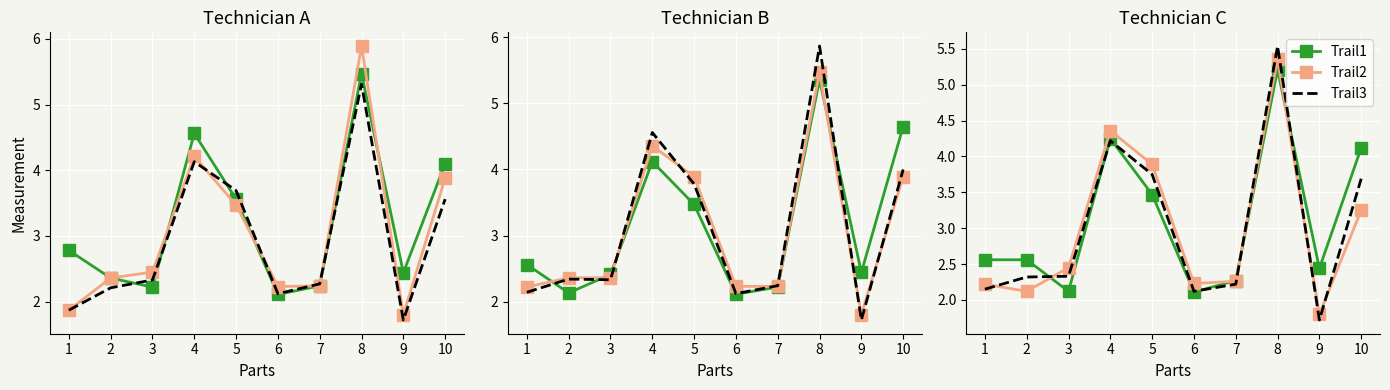

What is the minimum value for Trail3?

1.7